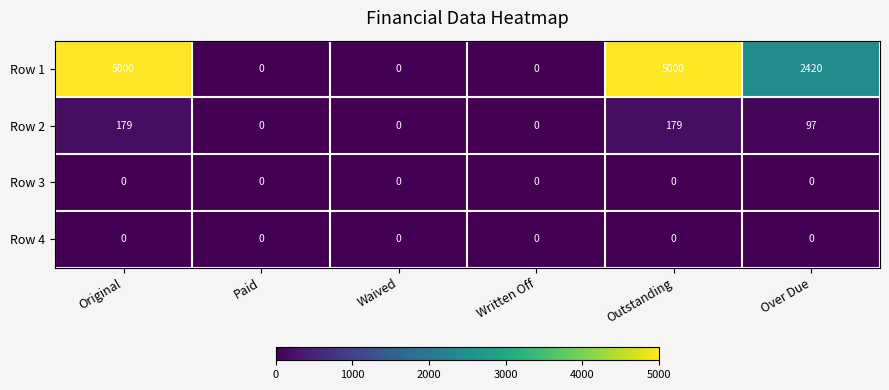

Which series has the widest spread of values?

Row 1